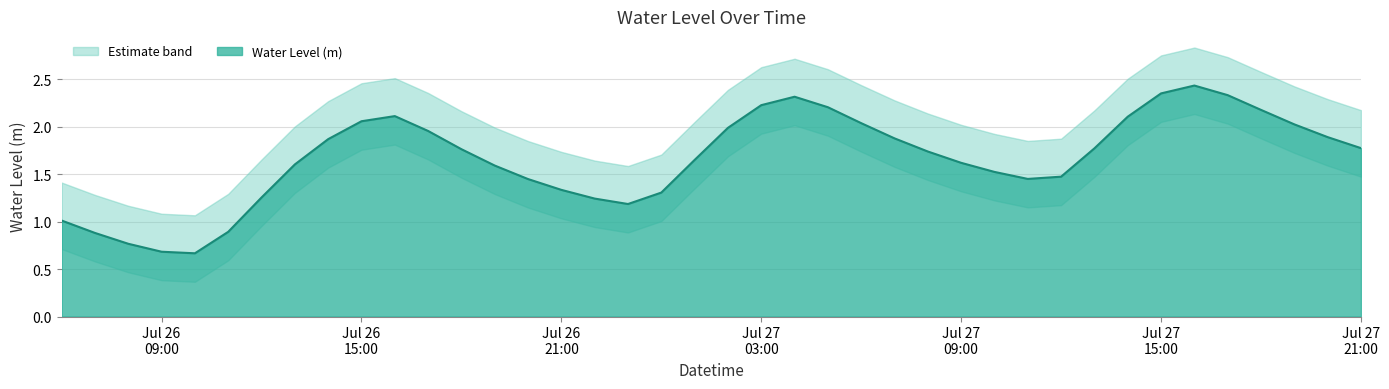

Reading right to left, what are all the values shown in this chart?

1.8	1.9	2.0	2.2	2.3	2.4	2.3	2.1	1.8	1.5	1.4	1.5	1.6	1.7	1.9	2.0	2.2	2.3	2.2	2.0	1.6	1.3	1.2	1.2	1.3	1.4	1.6	1.8	2.0	2.1	2.1	1.9	1.6	1.3	0.9	0.7	0.7	0.8	0.9	1.0